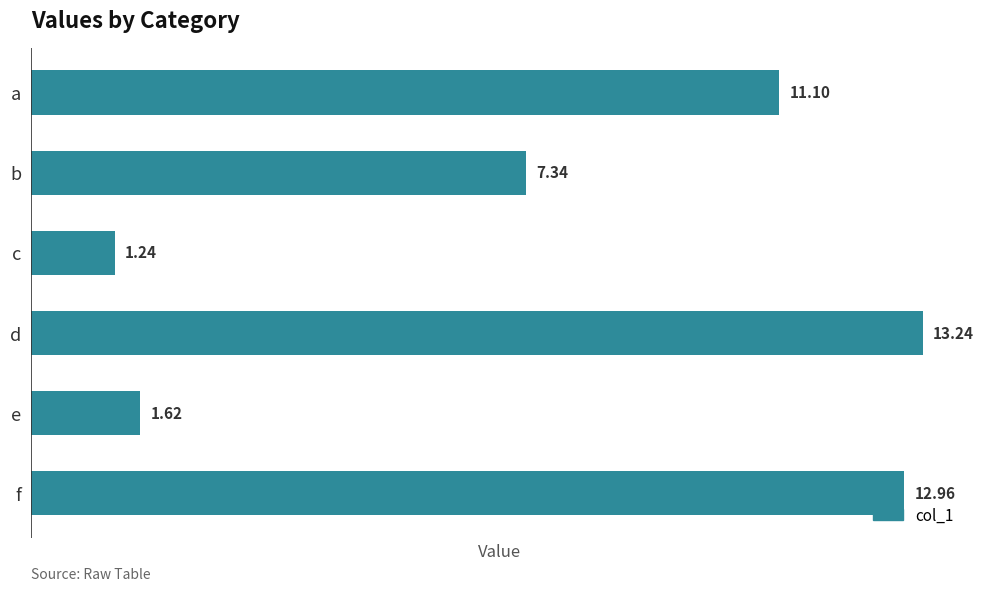

How many data points are above 11?

3